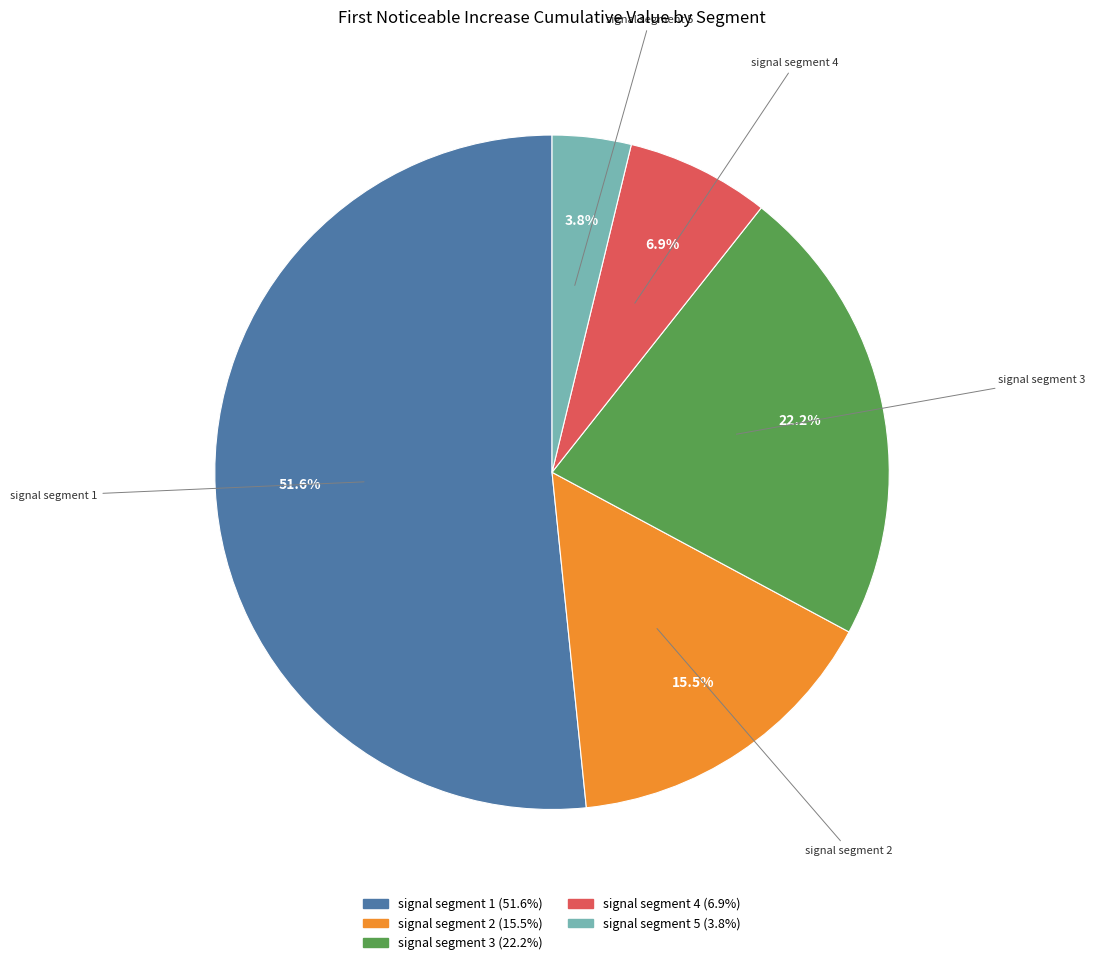

Is it true that signal segment 2 is 28% of the pie?

False